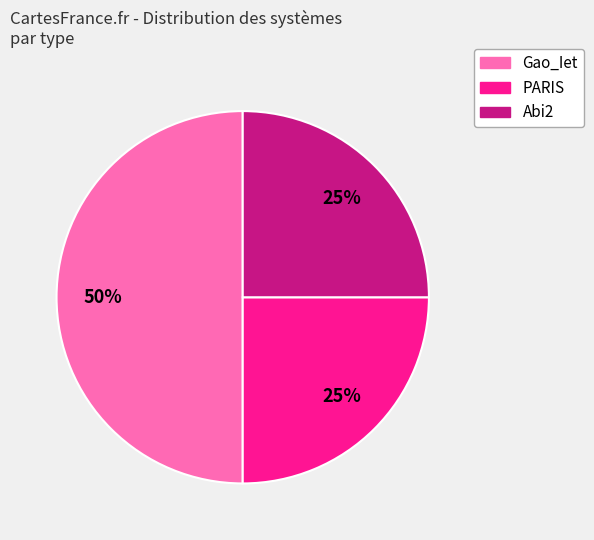

To the nearest percent, what is the difference between the largest and smallest slice percentages?

25%